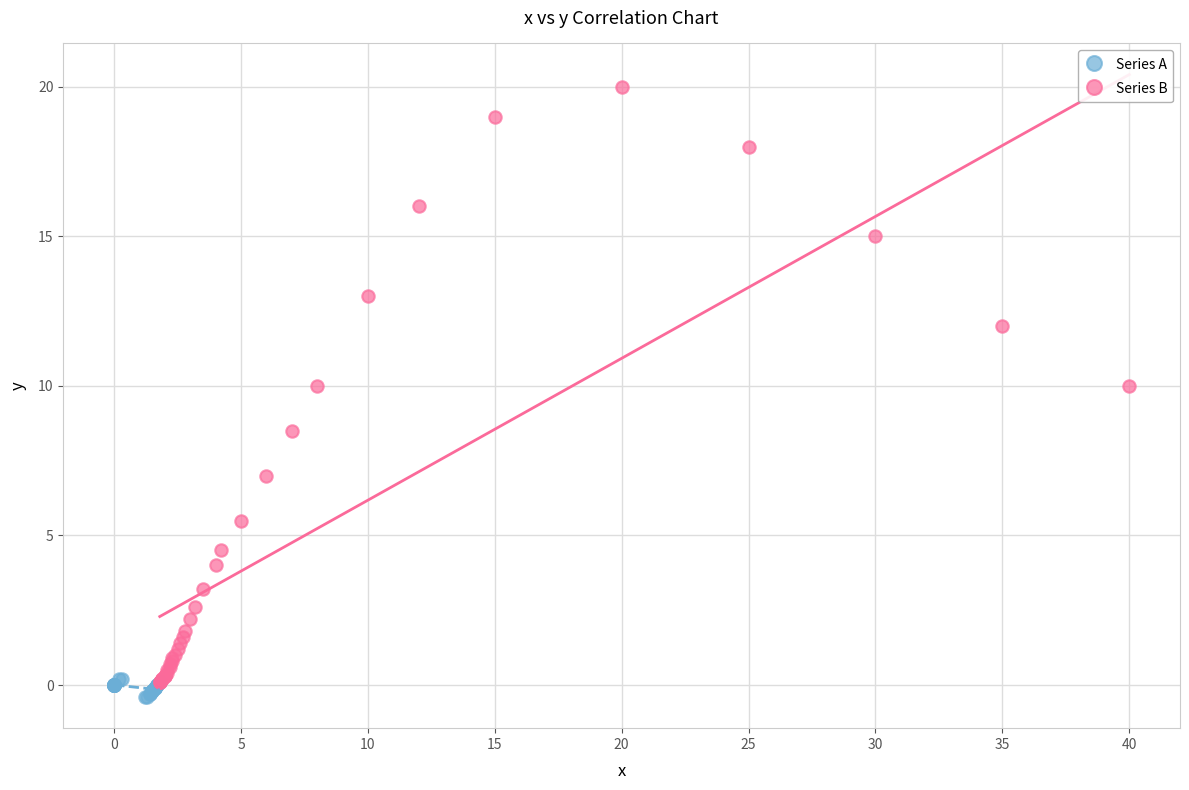

Which series contains the highest Y value?

Series B